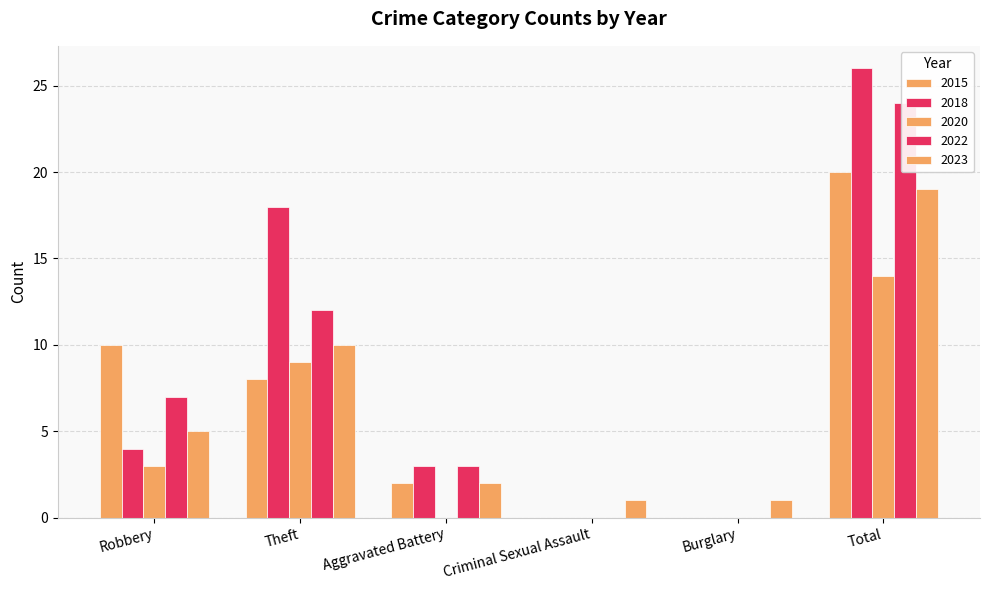

What is the sum of all 2015 values?

40